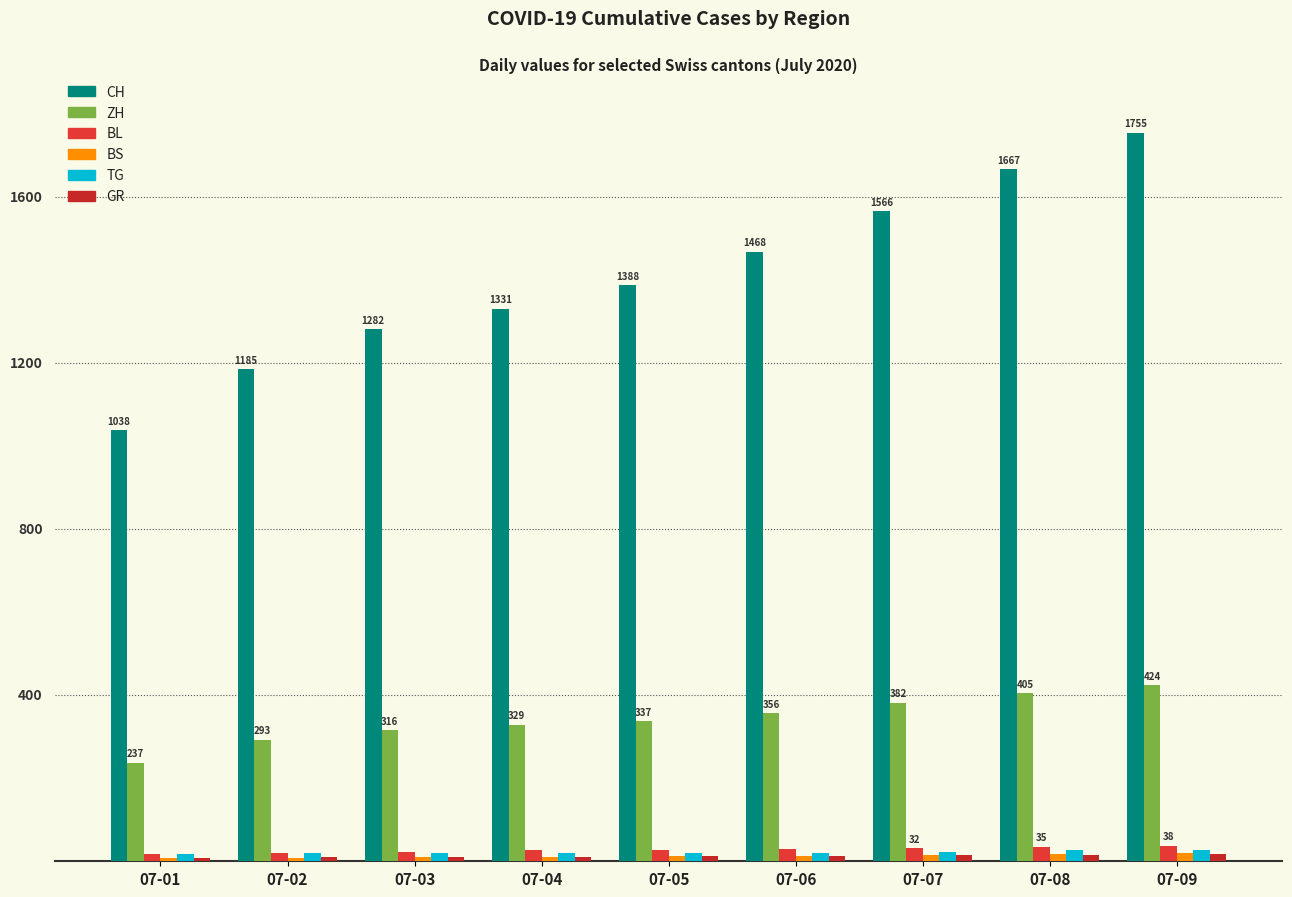

Between 07-07 and 07-09, which is larger?

07-09